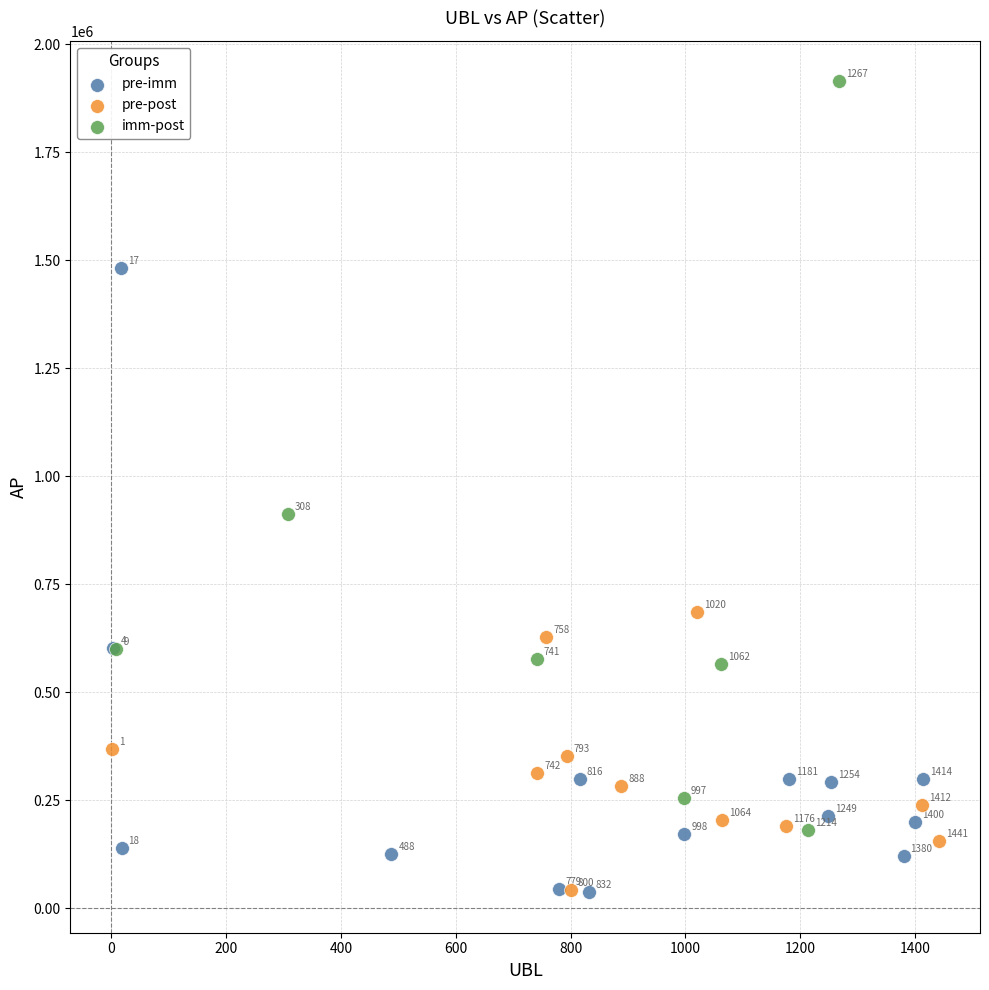

What are all the series names shown in the legend?

pre-imm, pre-post, imm-post